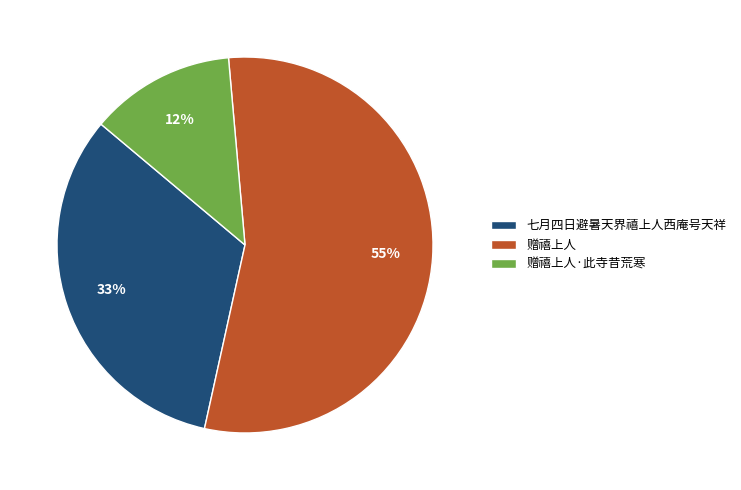

Does 赠禧上人·此寺昔荒寒 represent more than half of the total?

No